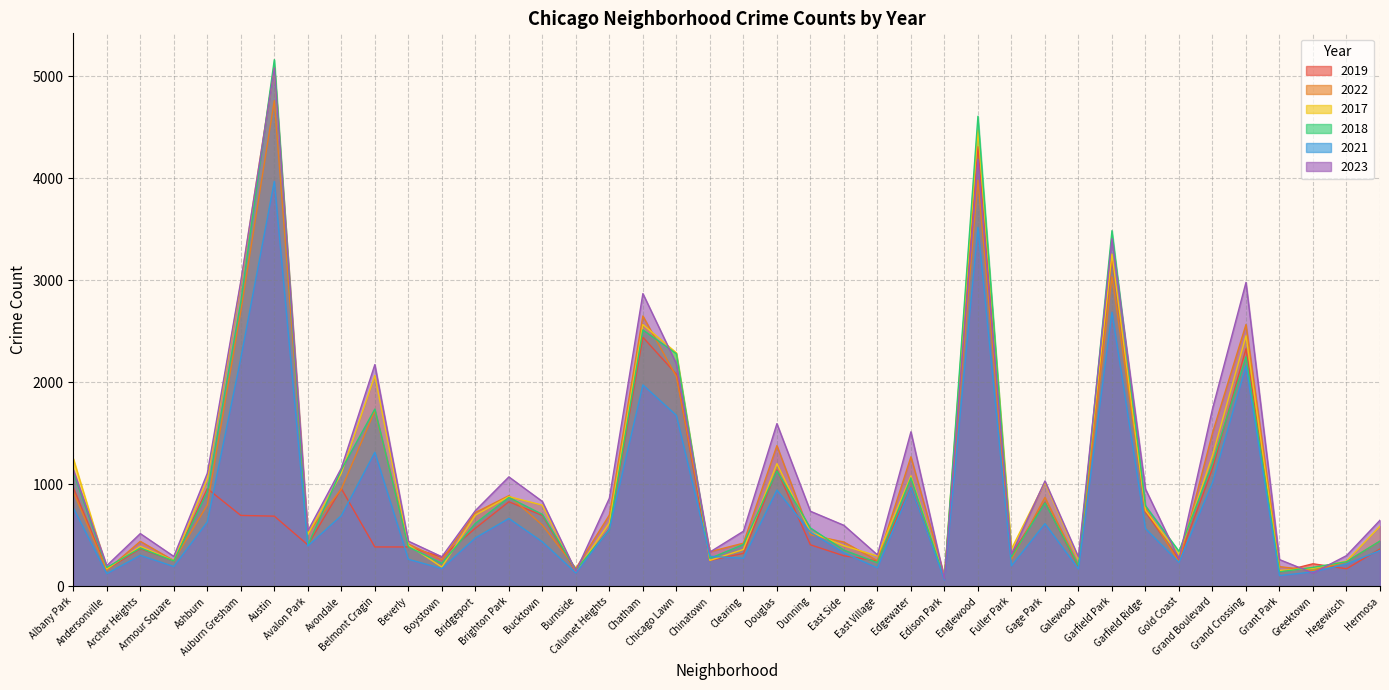

What is the label of the 32nd point from the right?

Avondale